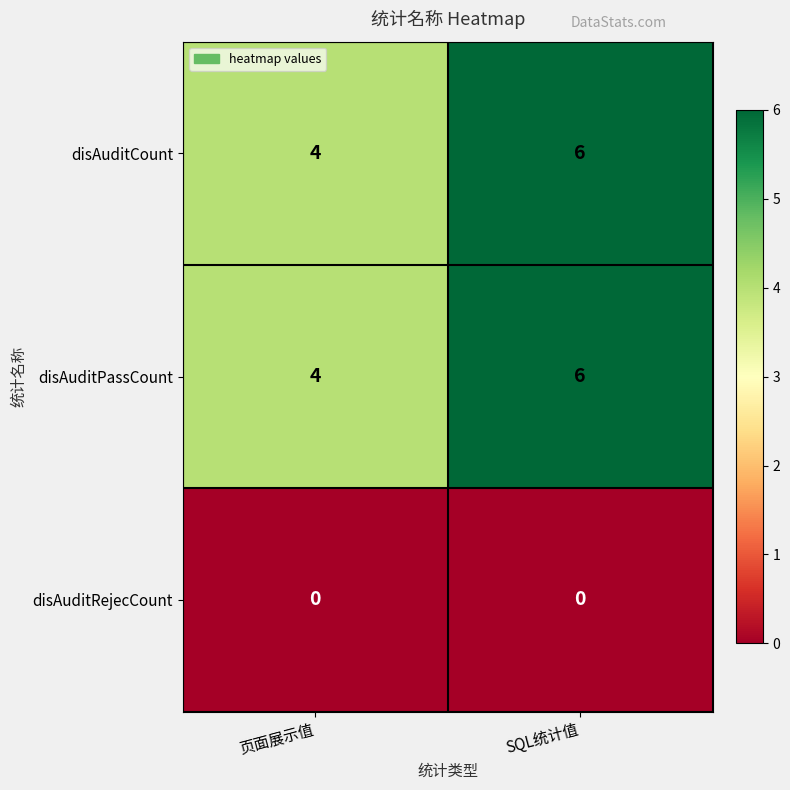

At which label does disAuditCount reach its peak?

SQL统计值